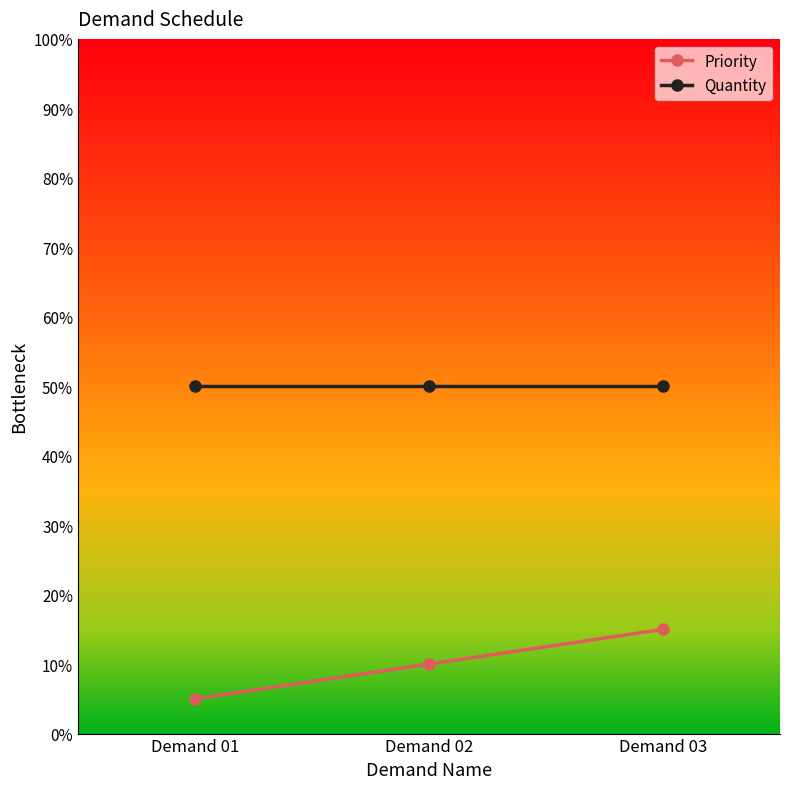

Between Demand 01 and Demand 02, which series saw the biggest shift?

Priority